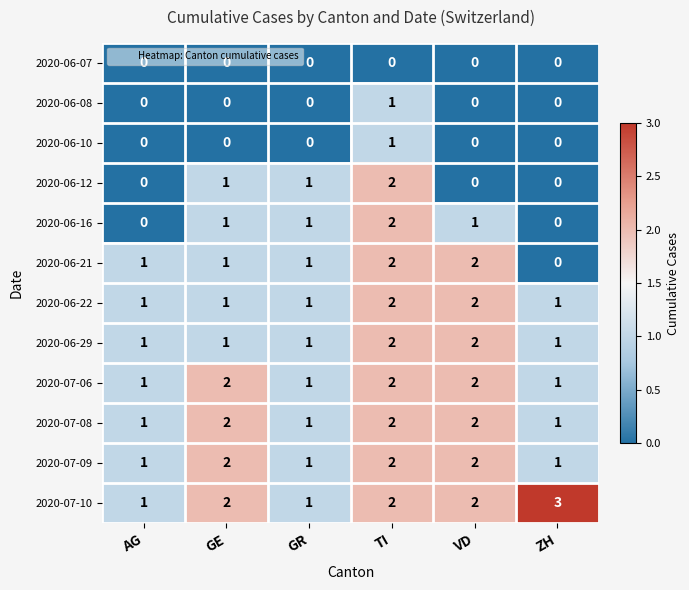

True or false: 2020-07-10 has a value of 2 at VD.

True